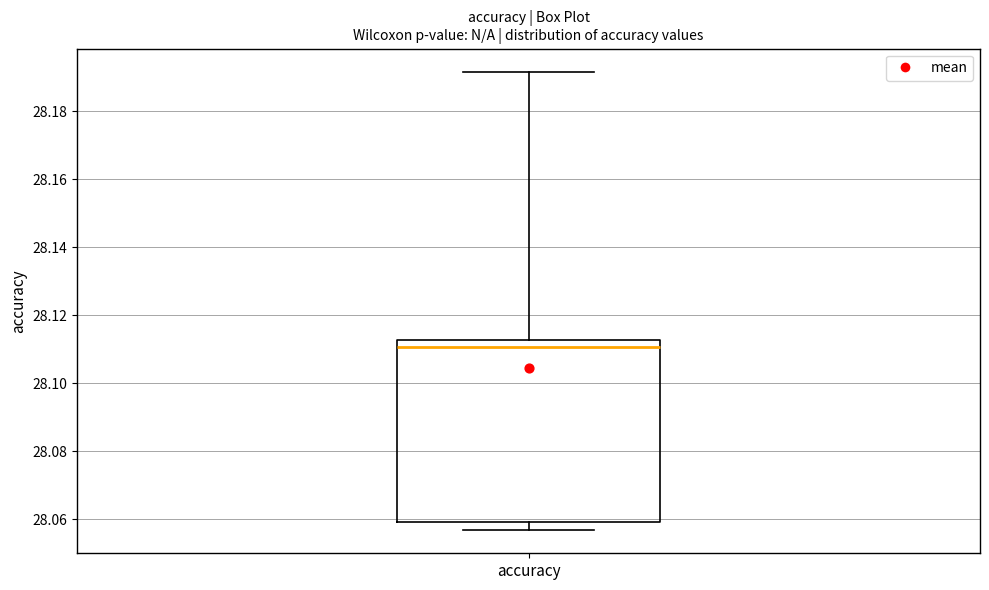

Where does the lower whisker of the box for accuracy end on the y-axis? The values are not printed on the chart, so give them approximately, as read against the axis.

28.056